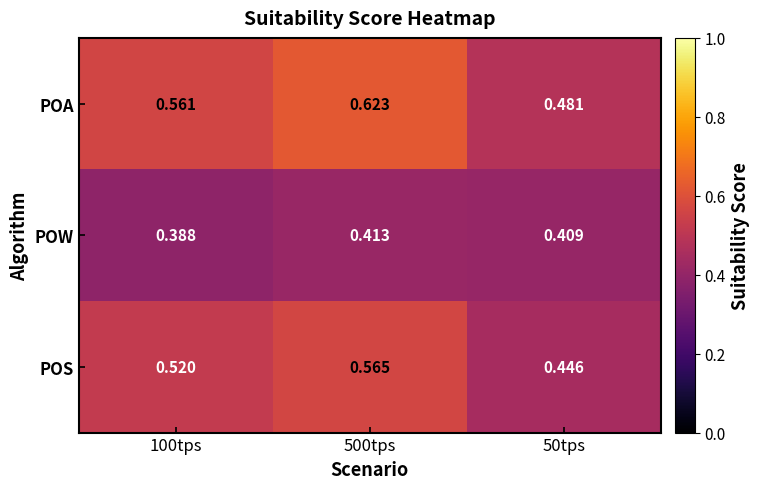

Which series has the widest spread of values?

POA